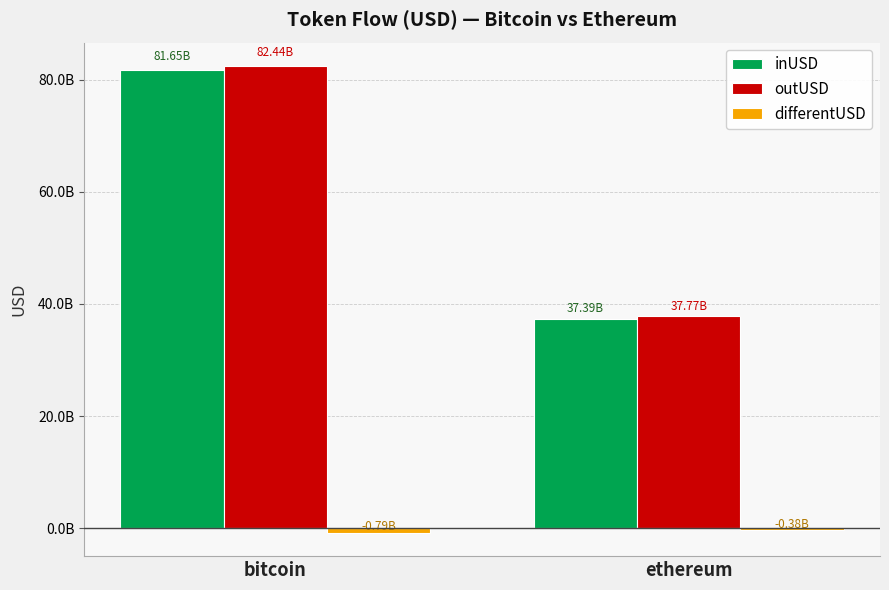

What is the total value across all series at ethereum?

74779445808.9